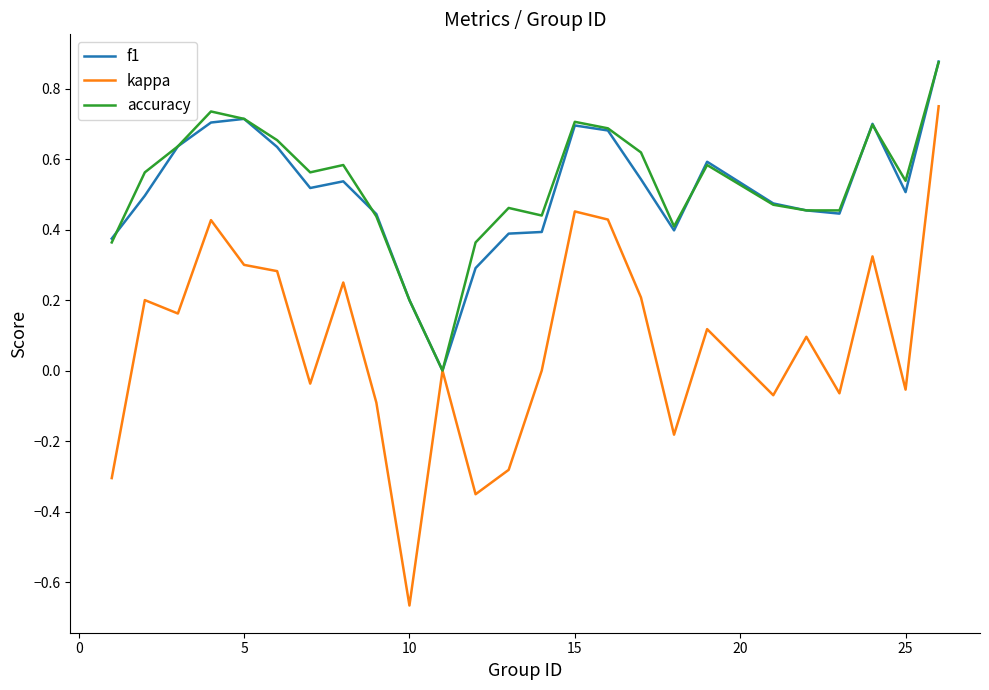

Does the chart display data point markers on the line(s)?

No